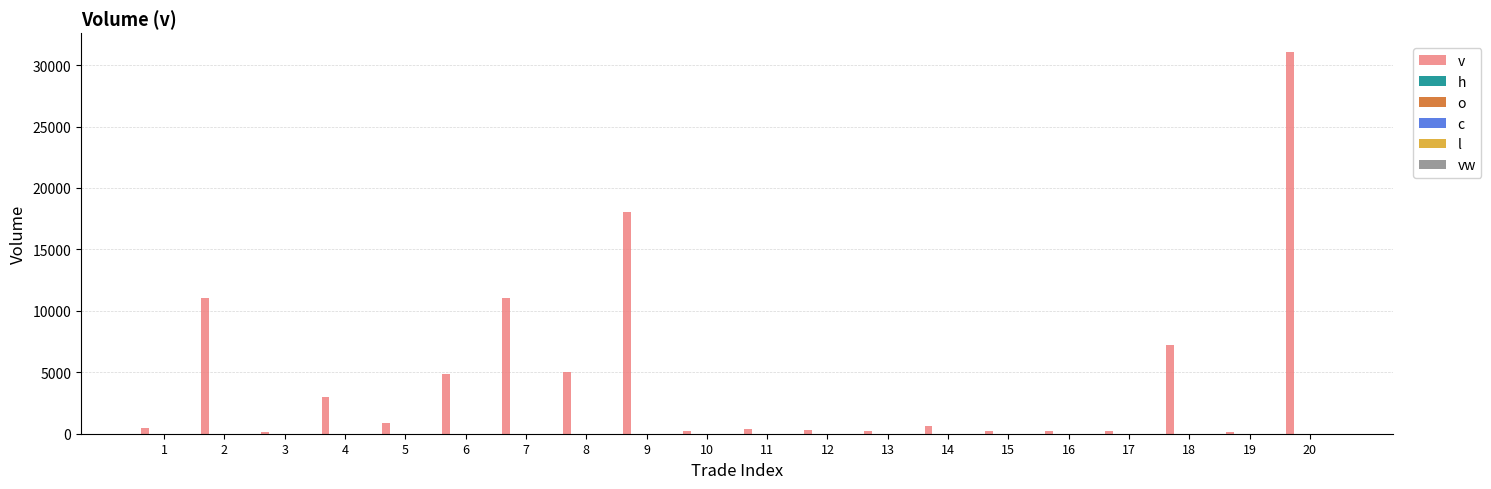

How many bars are there in each group?

6